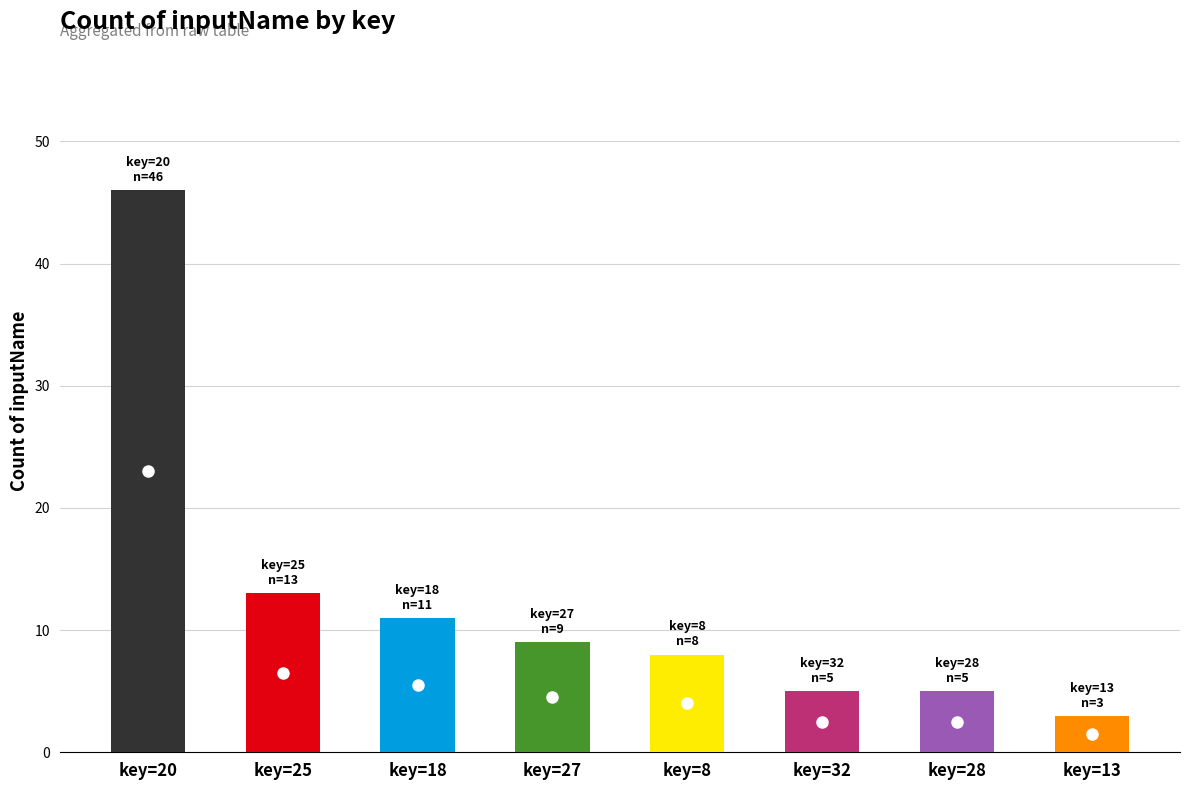

What is the ratio of the value at key=32 to the value at key=28?

1.0